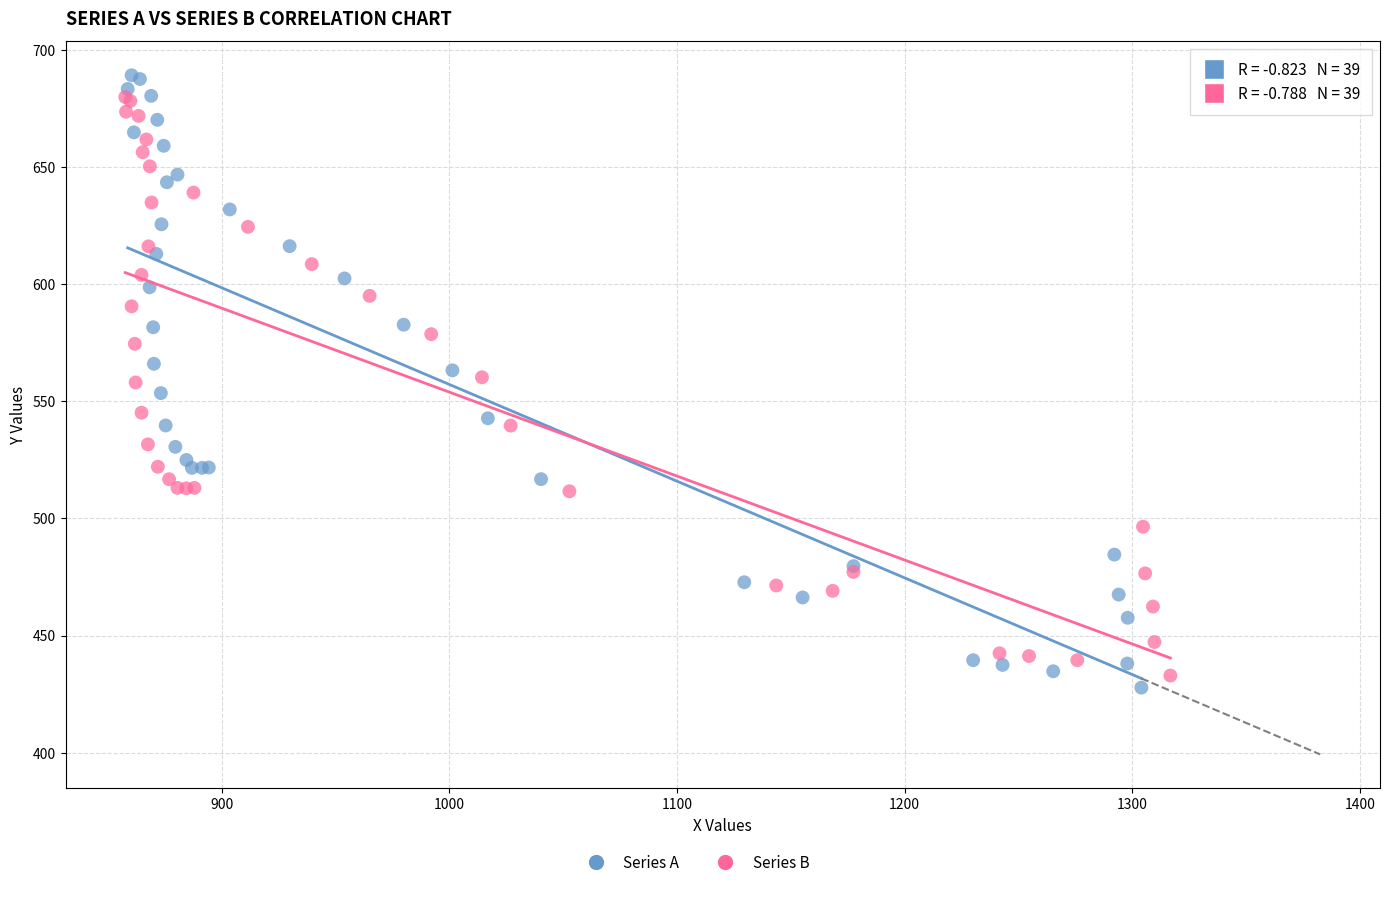

Which series reaches the minimum Y coordinate?

Series A